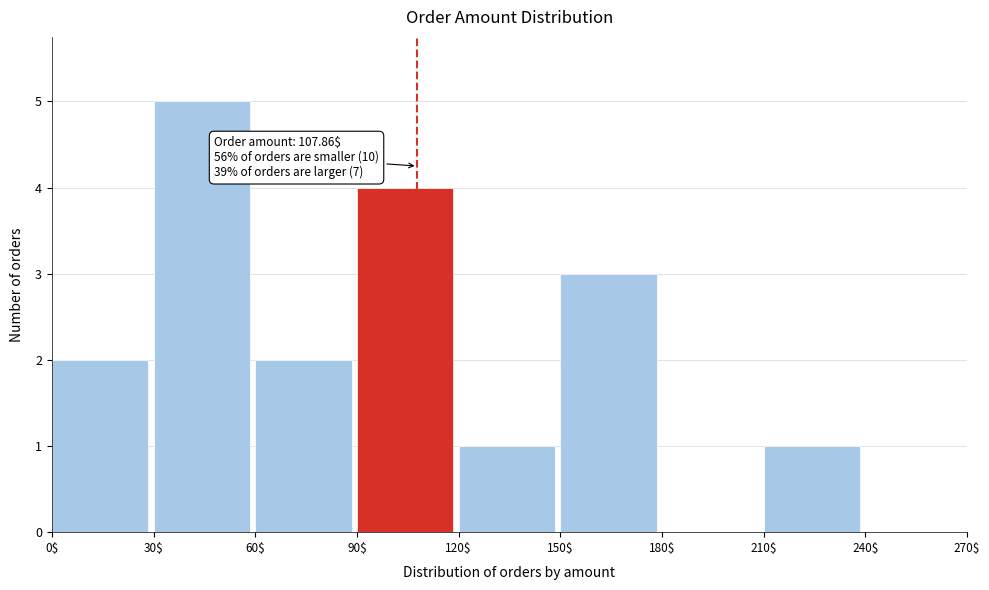

Over which range of the x-axis is the bar tallest?

30$ to 60$